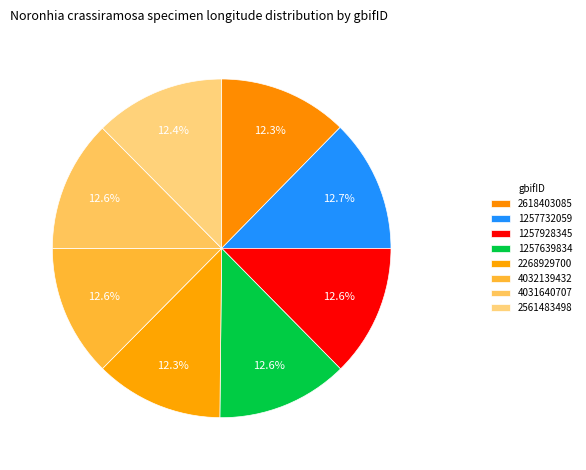

Count the number of slices in the pie.

8